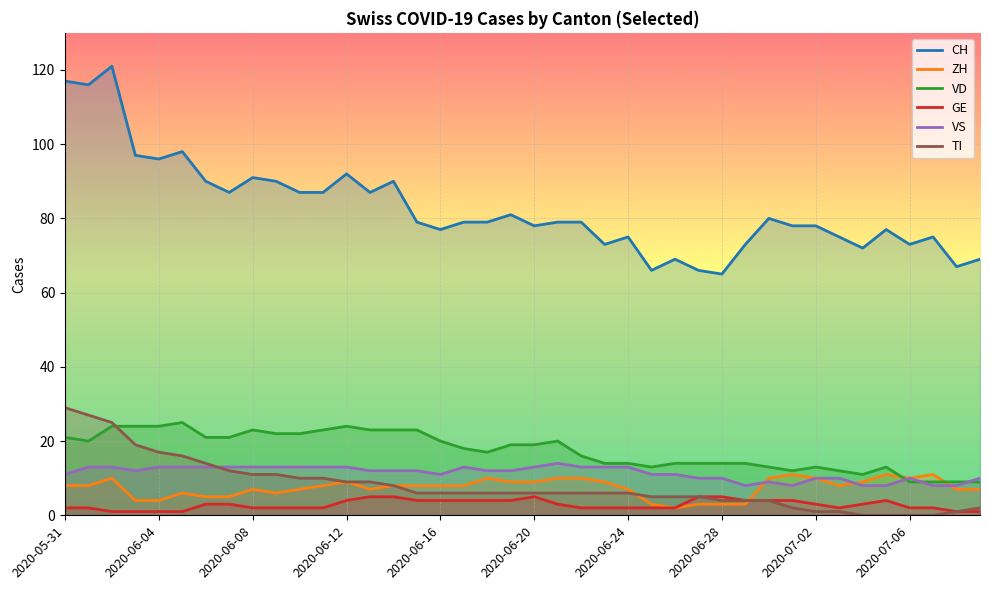

How many intersections are there between ZH and GE?

1